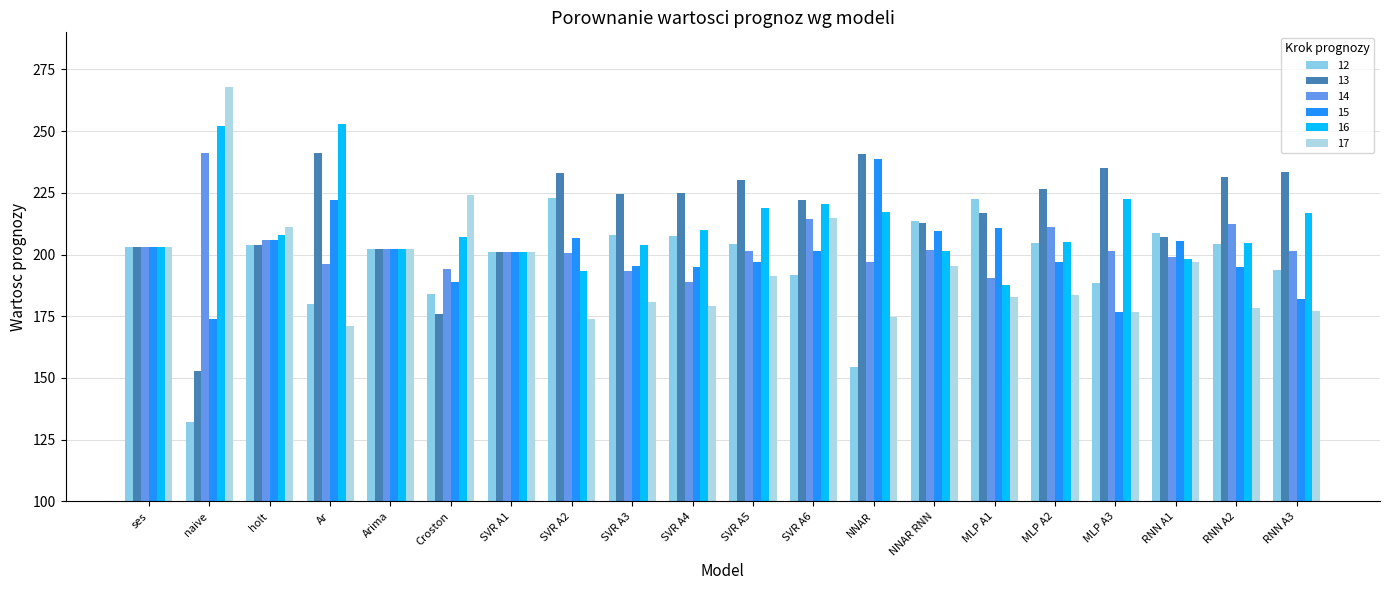

What is the label of the 18th bar from the right?

holt